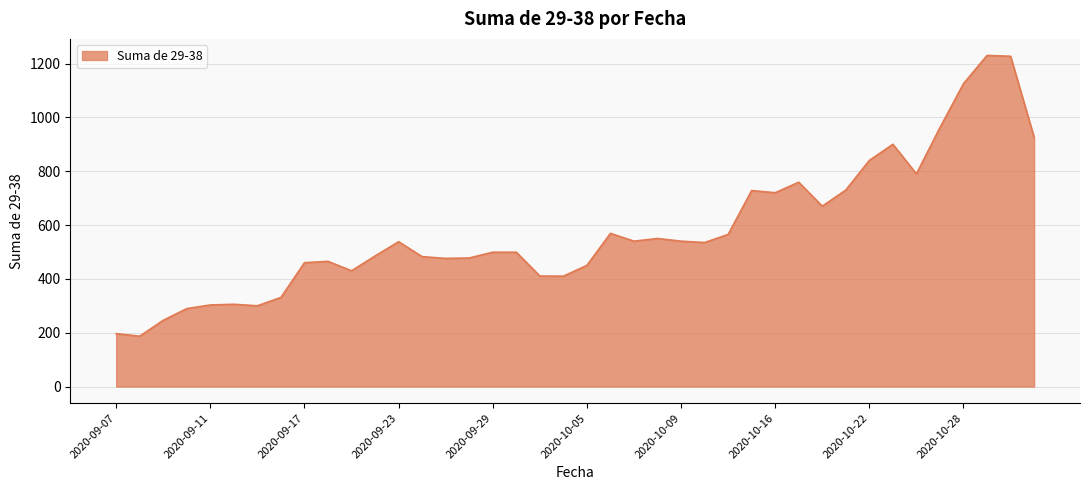

What is the difference between the maximum and minimum values?

1043.0